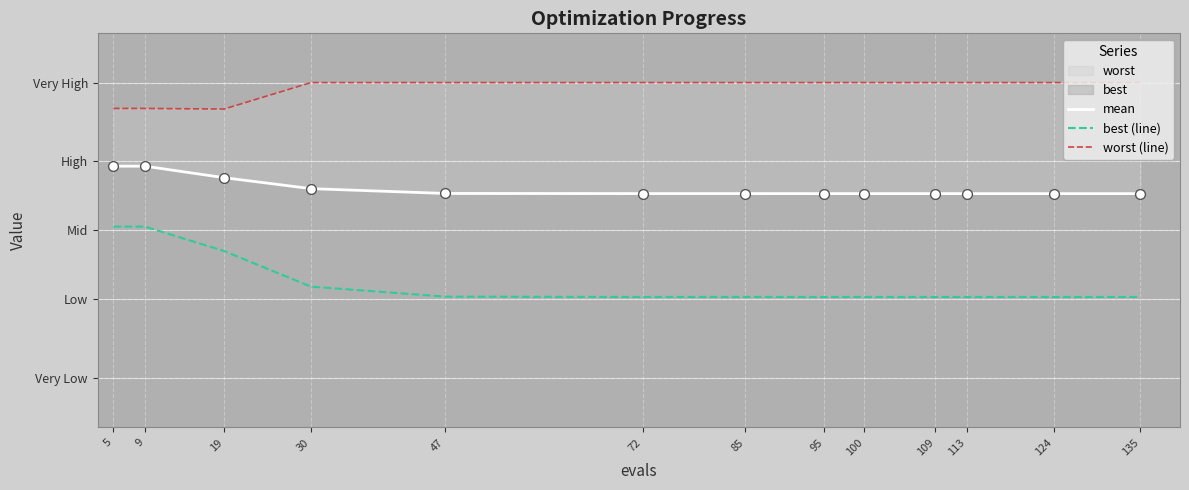

At which category is the sum across all series the highest?

5